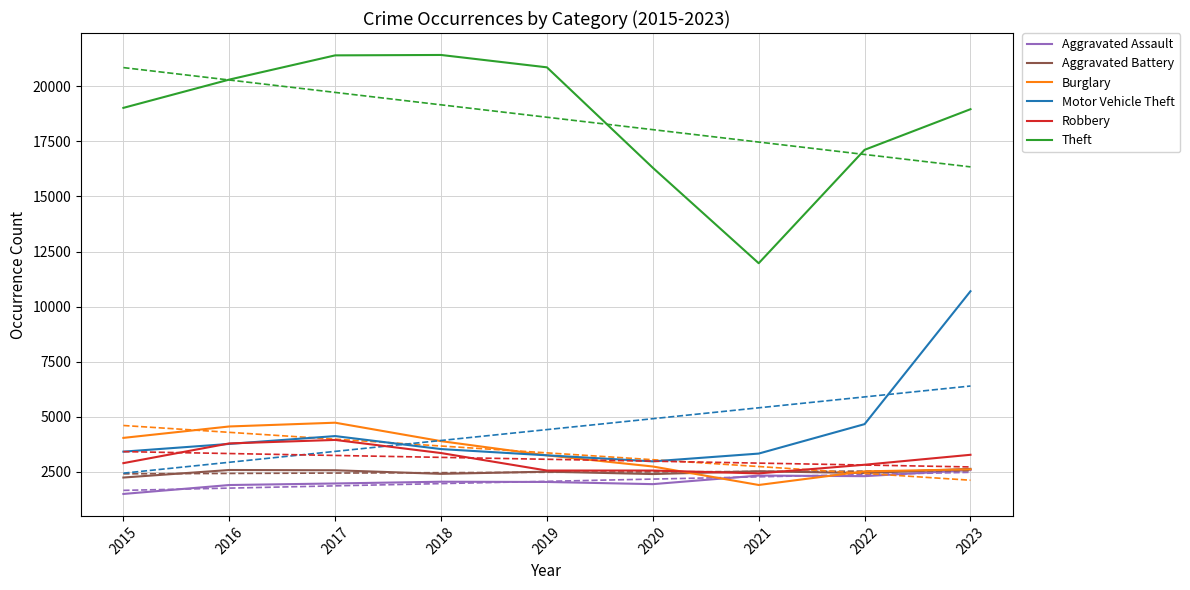

Reading left to right, list all the values displayed in this chart.

Aggravated Assault: 2015=1500	2016=1905	2017=1976	2018=2055	2019=2044	2020=1945	2021=2334	2022=2307	2023=2583
Aggravated Battery: 2015=2245	2016=2587	2017=2575	2018=2412	2019=2511	2020=2403	2021=2530	2022=2448	2023=2638
Burglary: 2015=4044	2016=4562	2017=4733	2018=3896	2019=3251	2020=2746	2021=1907	2022=2525	2023=2617
Motor Vehicle Theft: 2015=3420	2016=3770	2017=4126	2018=3536	2019=3253	2020=2978	2021=3332	2022=4668	2023=10698
Robbery: 2015=2898	2016=3793	2017=3951	2018=3356	2019=2562	2020=2562	2021=2433	2022=2825	2023=3277
Theft: 2015=19018	2016=20301	2017=21400	2018=21418	2019=20857	2020=16300	2021=11969	2022=17114	2023=18957